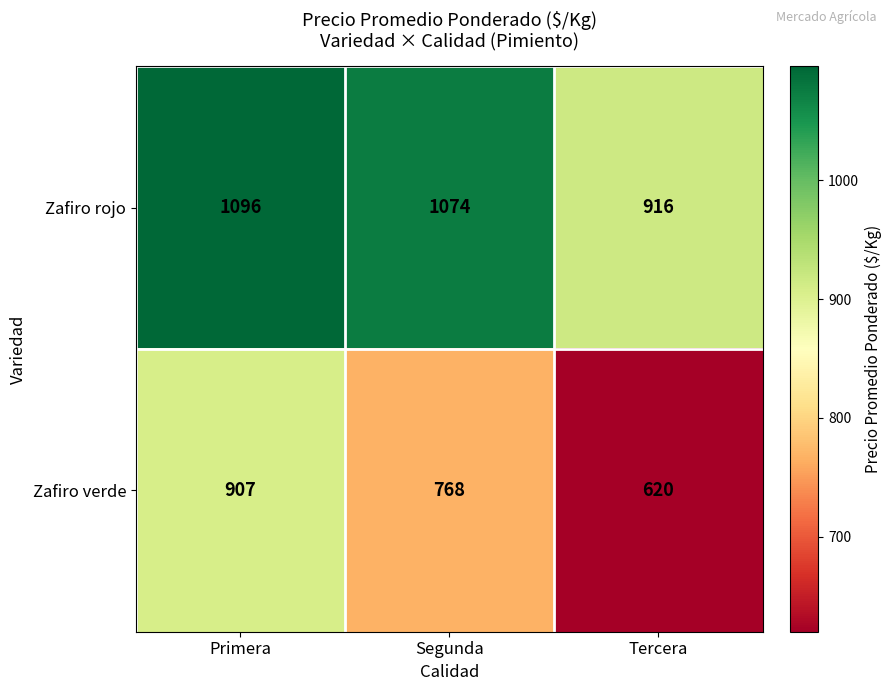

What is the maximum value shown in the chart?

1096